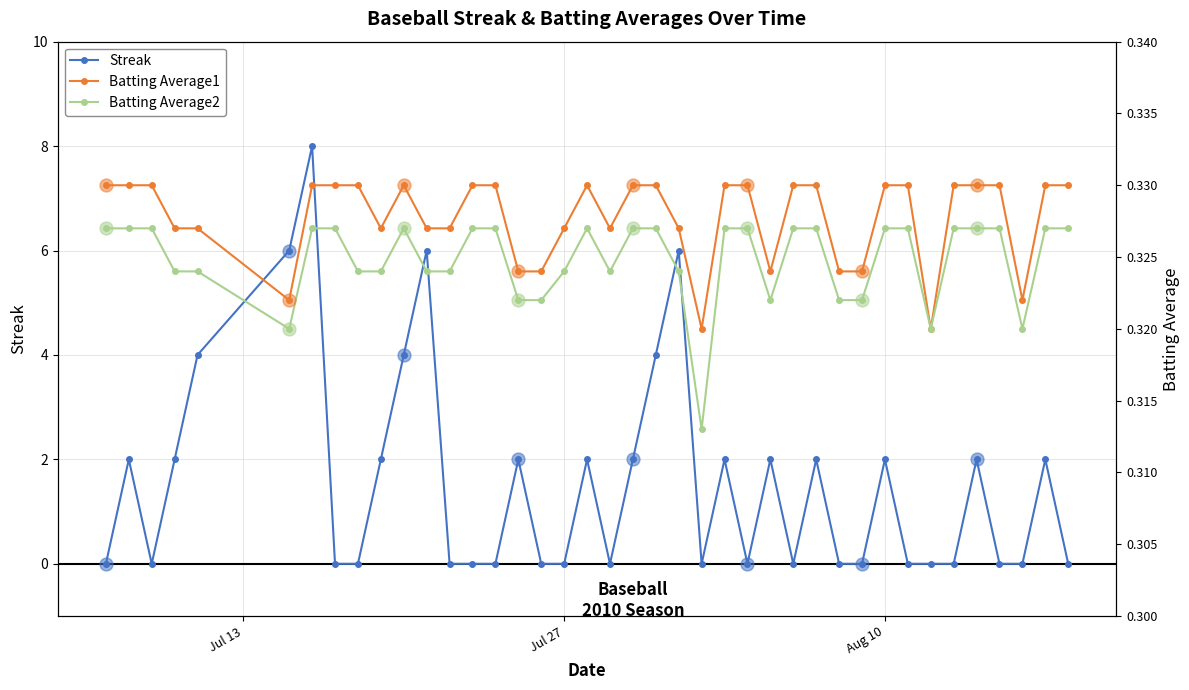

Which series contains the highest Y value?

Streak